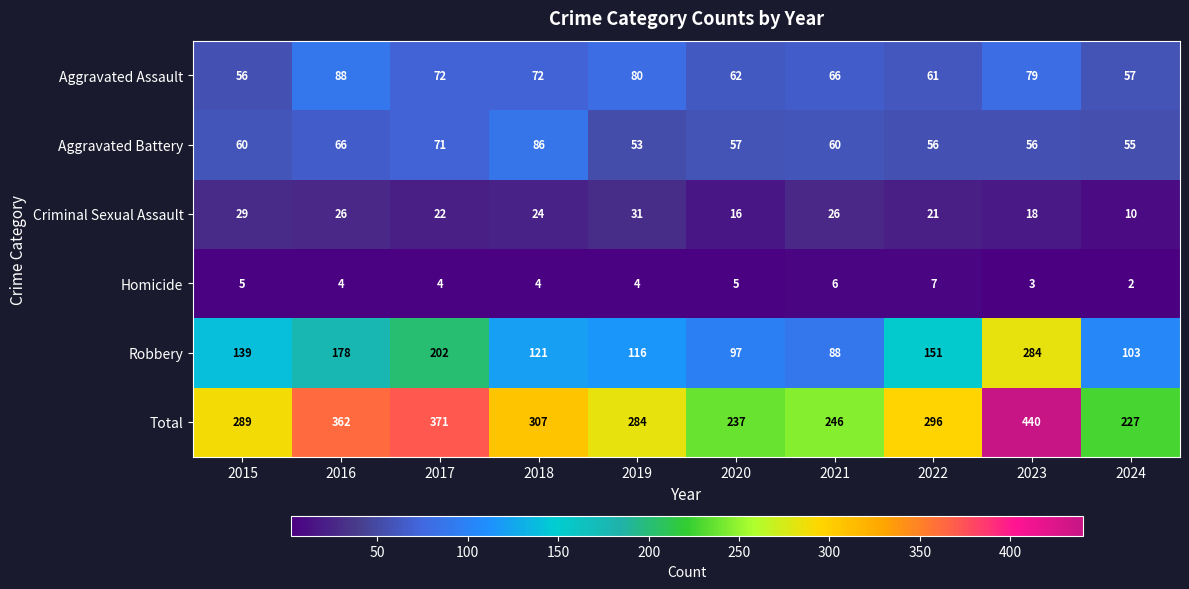

Rank the series at 2016 from highest to lowest value.

Total, Robbery, Aggravated Assault, Aggravated Battery, Criminal Sexual Assault, Homicide